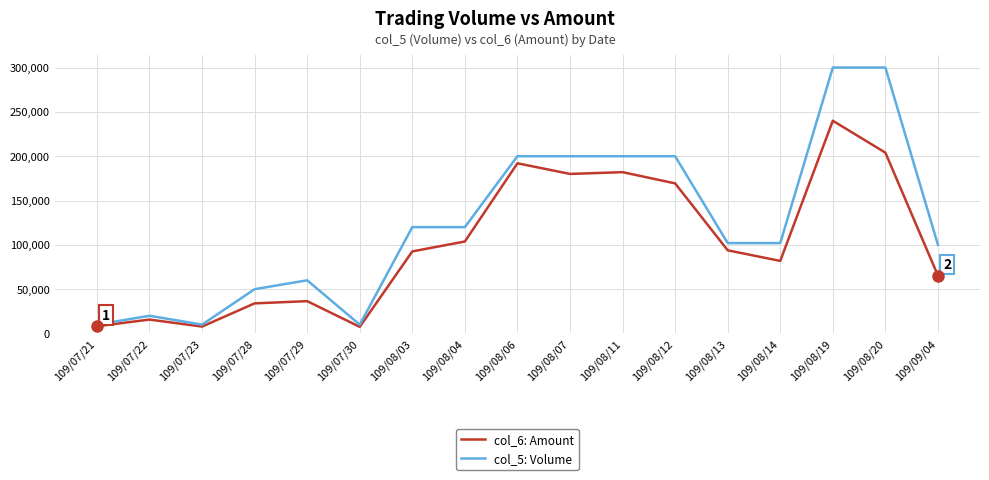

Which series has the largest total across all categories?

col_5: Volume